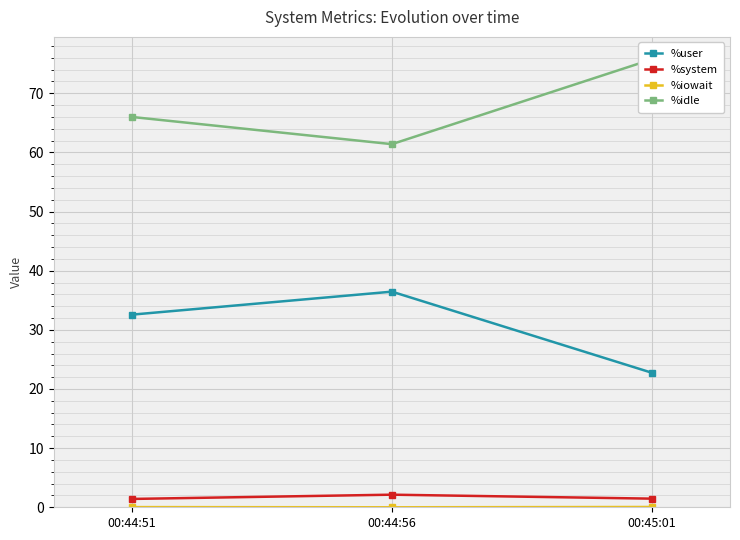

List the labels in order of %idle value, largest first.

00:45:01, 00:44:51, 00:44:56